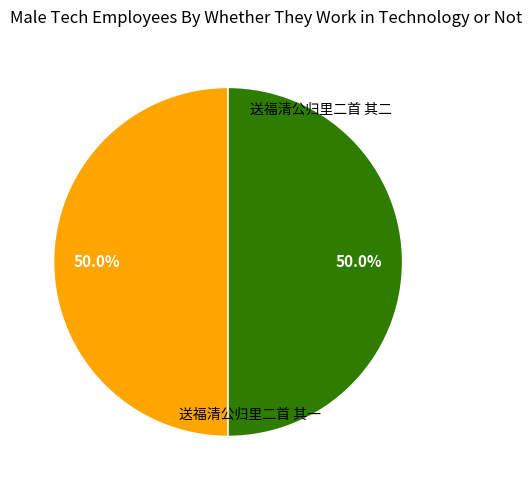

How many slices are in this pie chart?

2